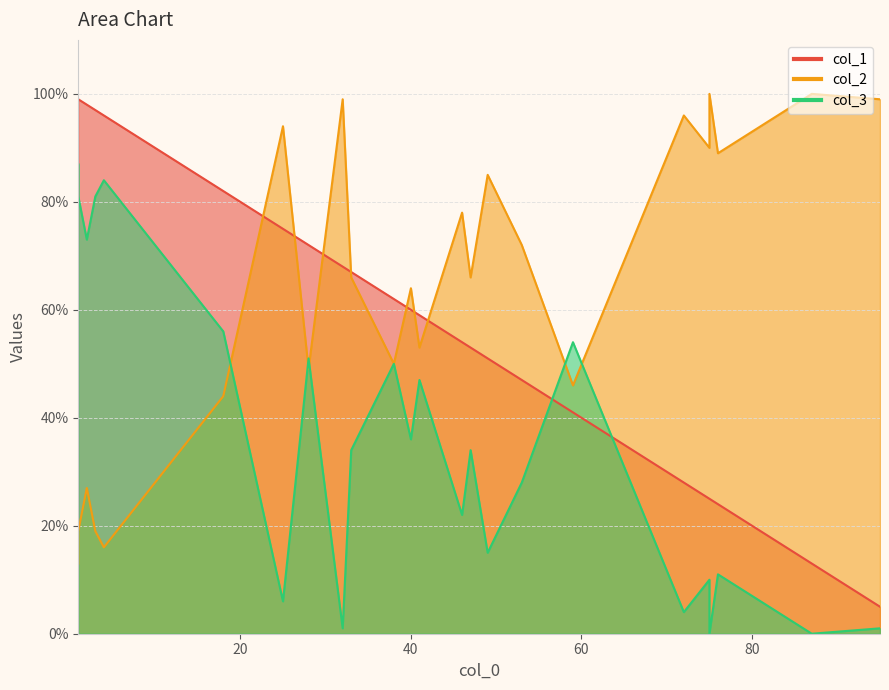

At how many categories does at least one series exceed 98?

6